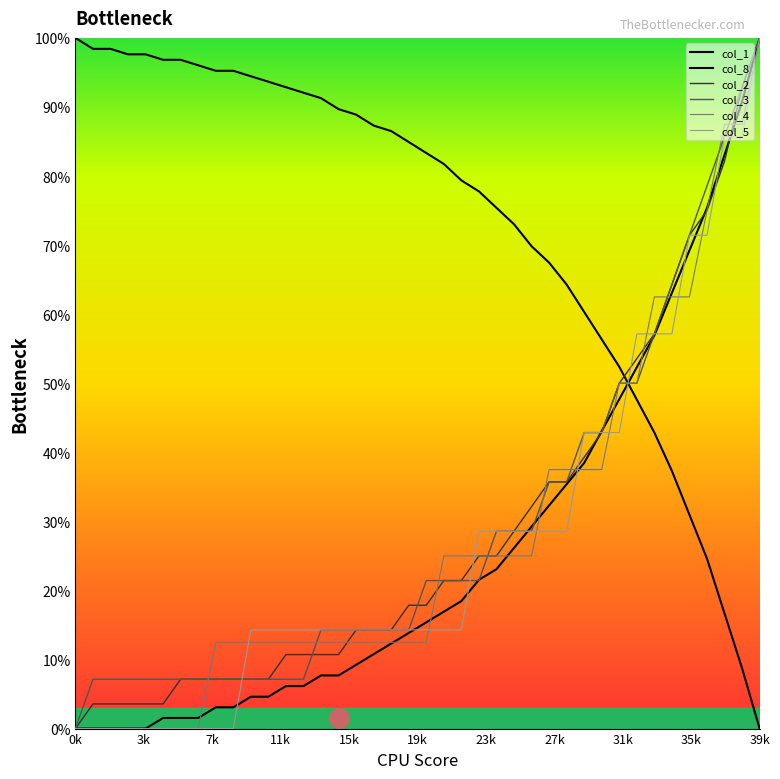

How many times do col_1 and col_3 cross each other?

1